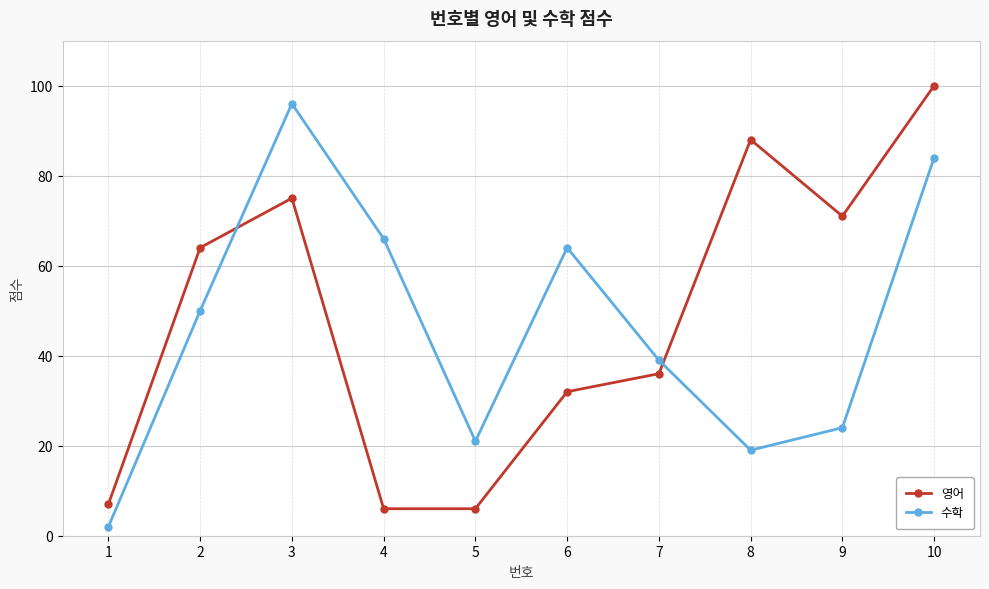

Reading right to left, what are all the values shown in this chart?

영어: 10=100	9=71	8=88	7=36	6=32	5=6	4=6	3=75	2=64	1=7
수학: 10=84	9=24	8=19	7=39	6=64	5=21	4=66	3=96	2=50	1=2